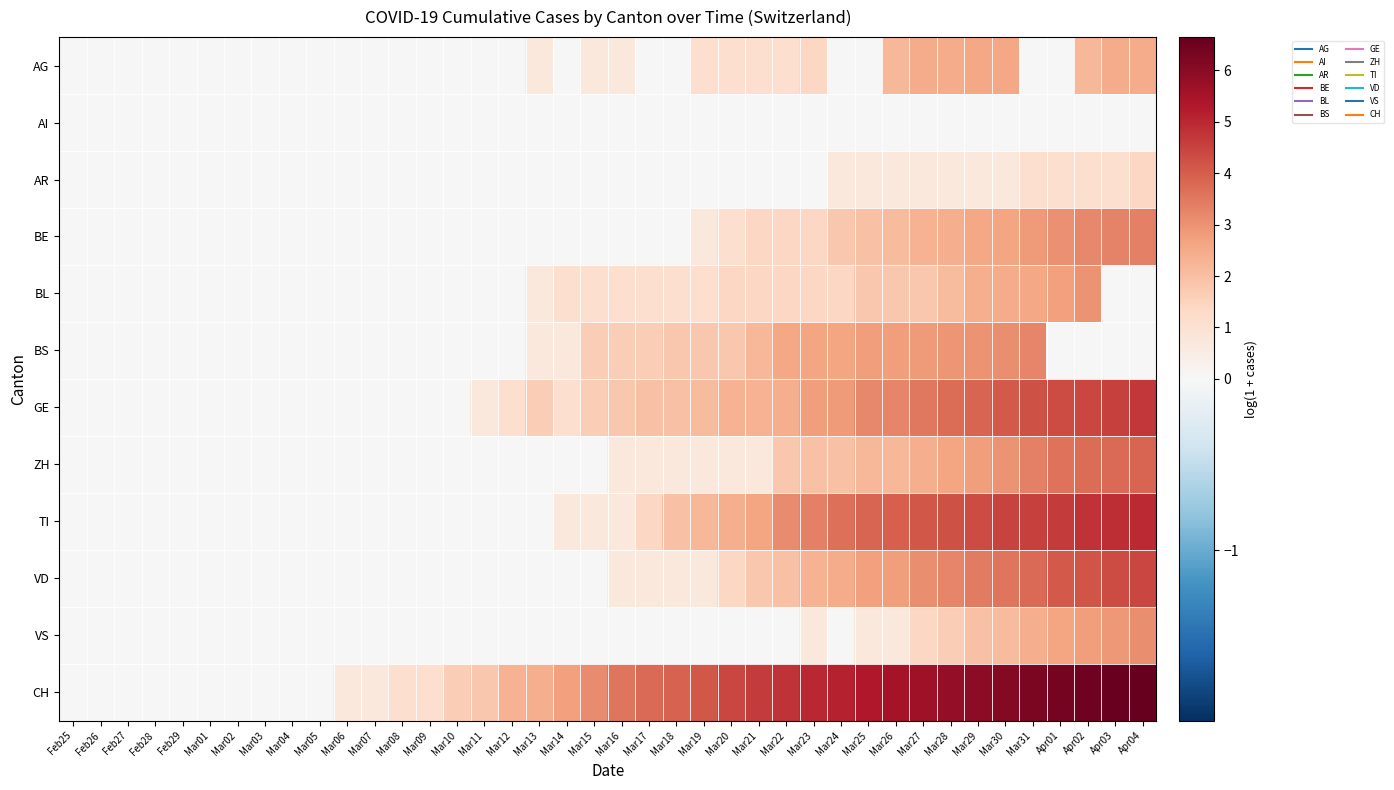

List the series in order of their peak value, lowest first.

AI, AR, AG, BL, VS, BS, BE, ZH, VD, GE, TI, CH